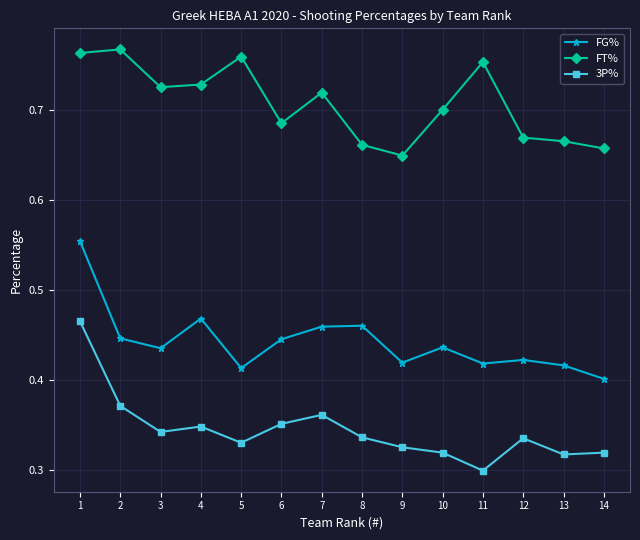

At which category does the chart reach its minimum across all series?

11